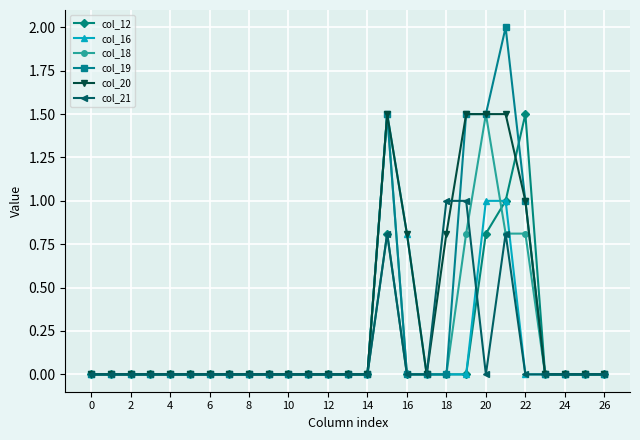

What is the highest value of the col_12 series?

1.5